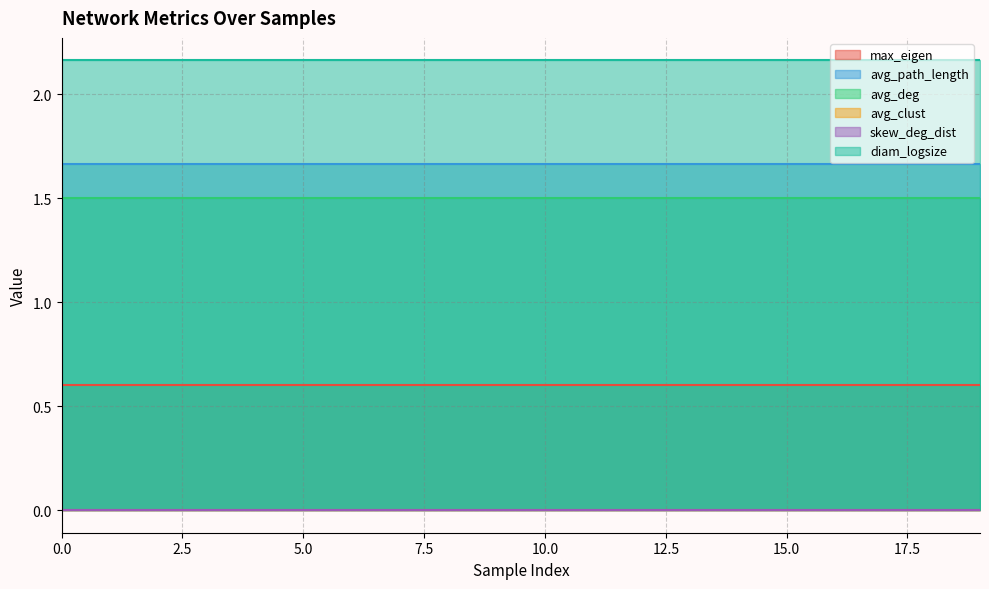

What is the highest value of the avg_path_length series?

1.7